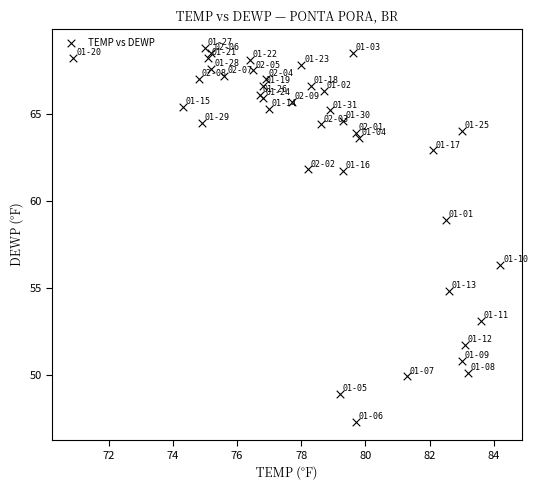

What Y value in the scatter plot is closest to 58?

58.9